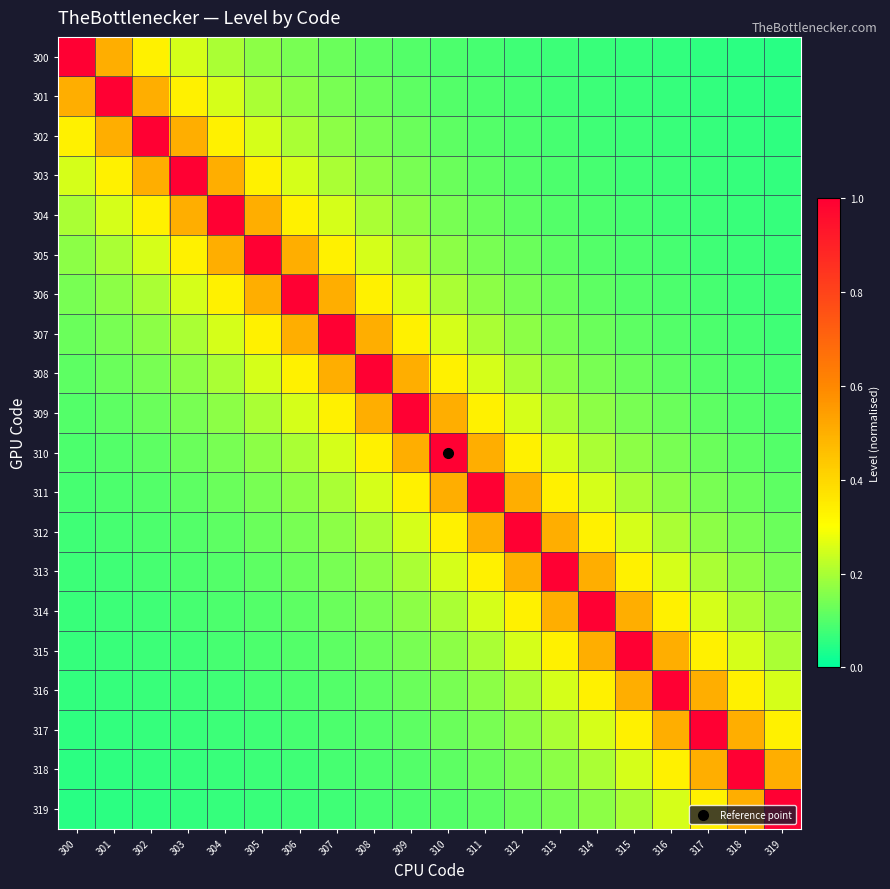

Between 306 and 301, which is larger?

301